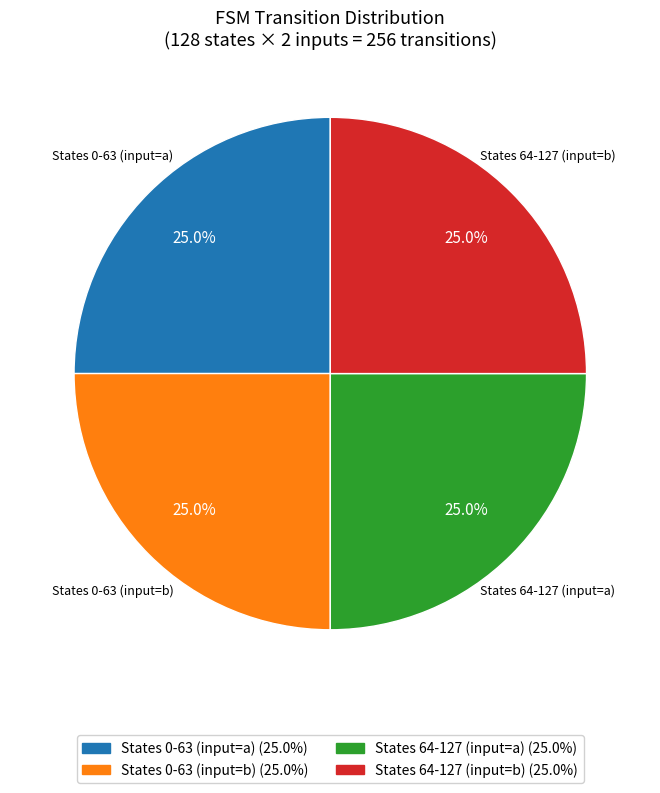

What percentage do States 0-63 (input=b) and States 64-127 (input=b) together represent?

50.0%